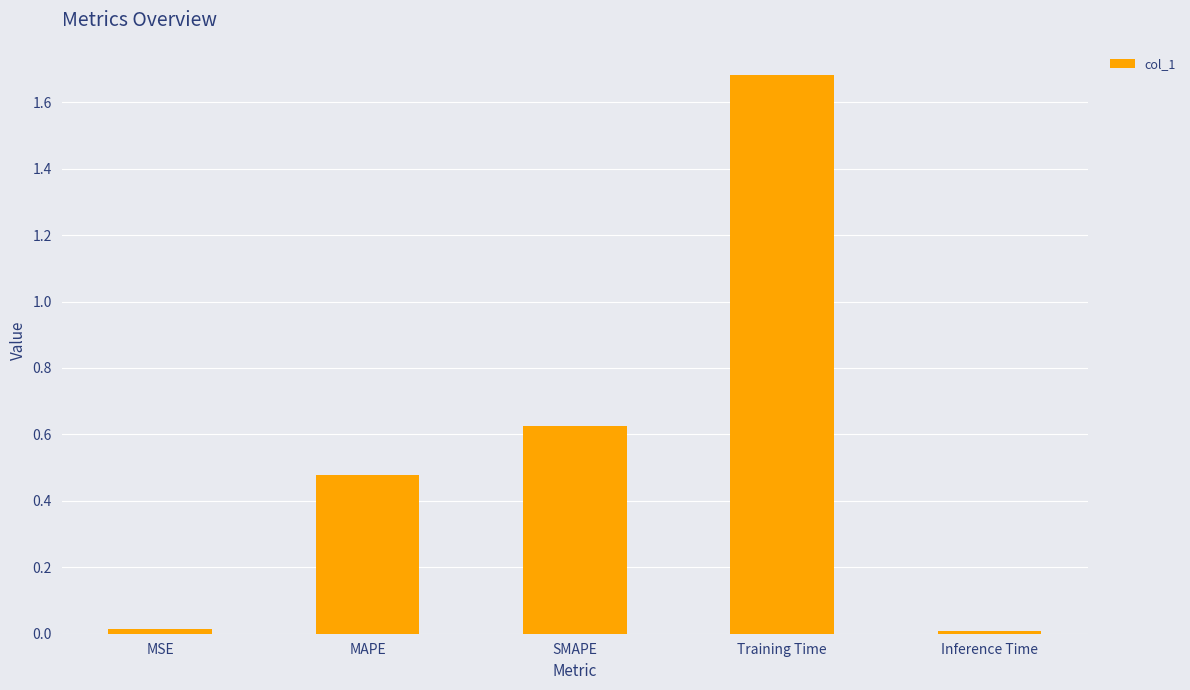

What is the change in value from SMAPE to Inference Time?

-0.6